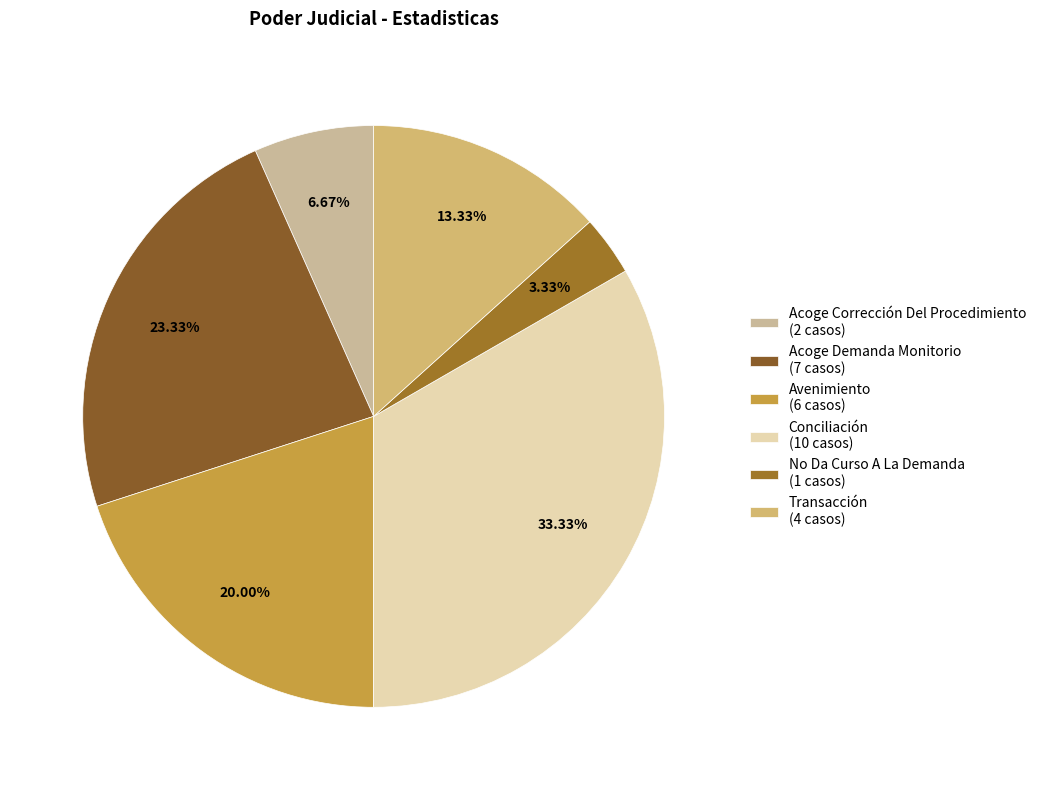

The Transacción slice represents 13% of the pie. True or false?

True